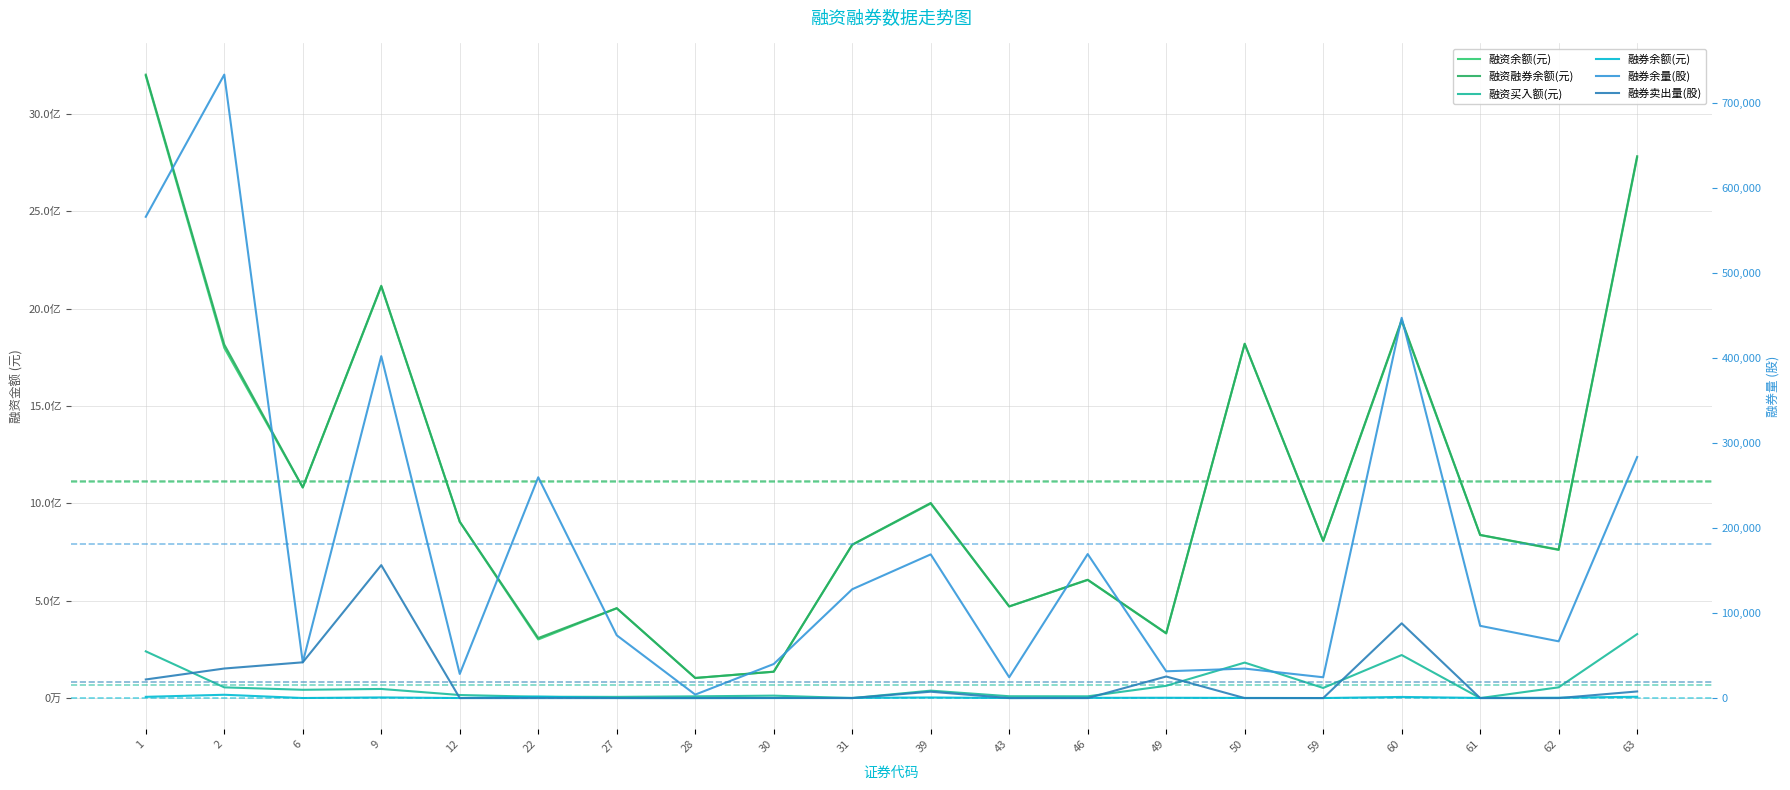

Which has a higher value, 61 or 30?

61